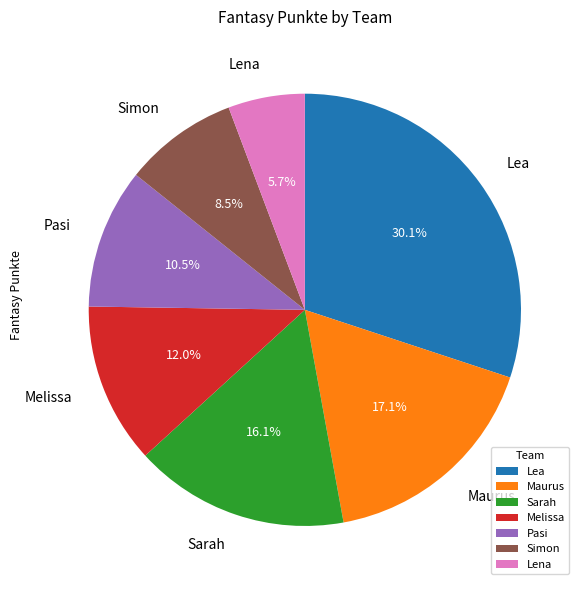

How many slices are in this pie chart?

7